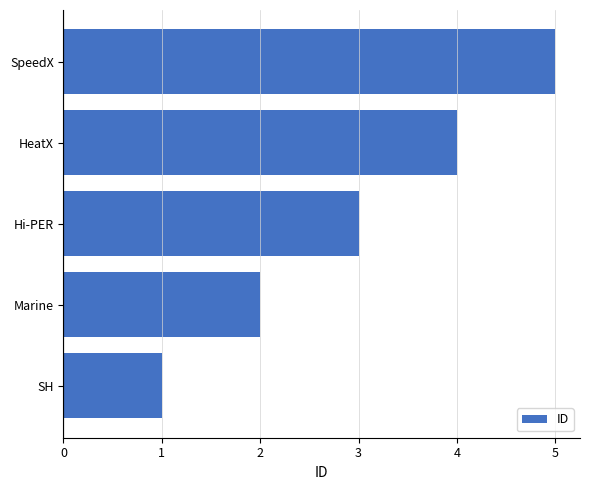

What is the approximate value at SpeedX?

5